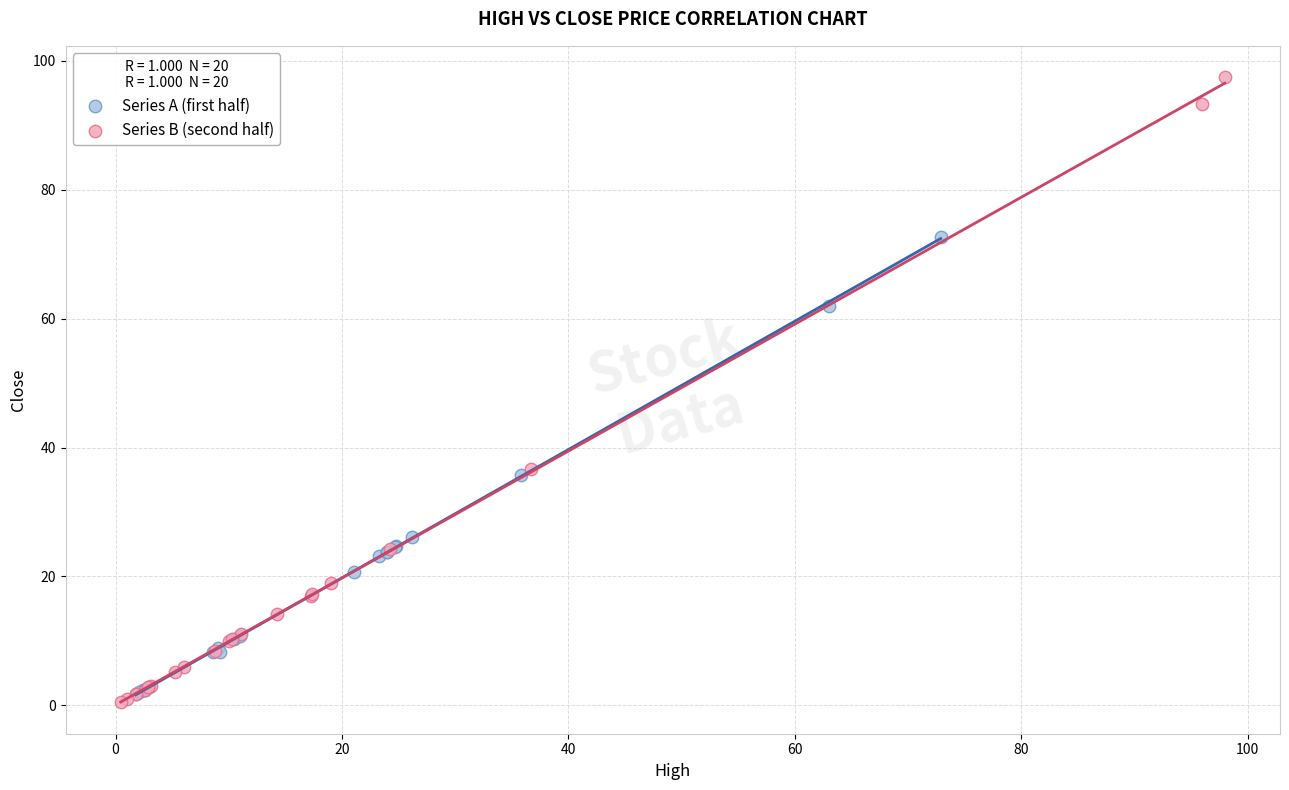

Which series contains the highest Y value?

Series B (second half)